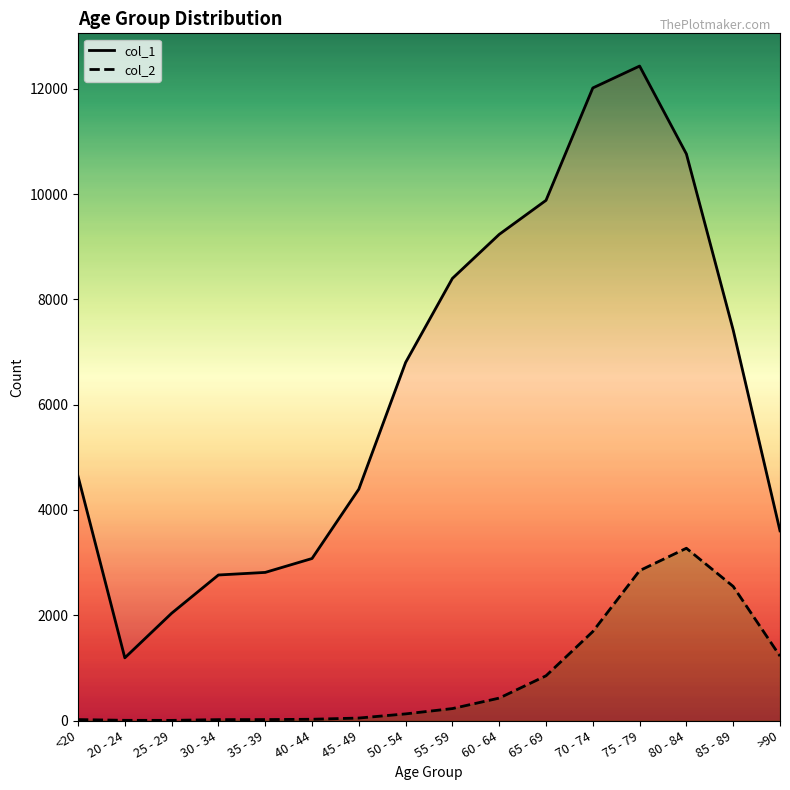

Rank the series at 25 - 29 from highest to lowest value.

col_1, col_2